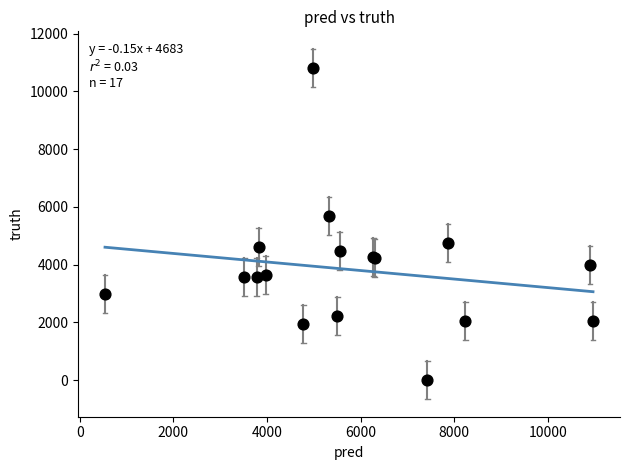

What Y value in the scatter plot is closest to 5406?

5691